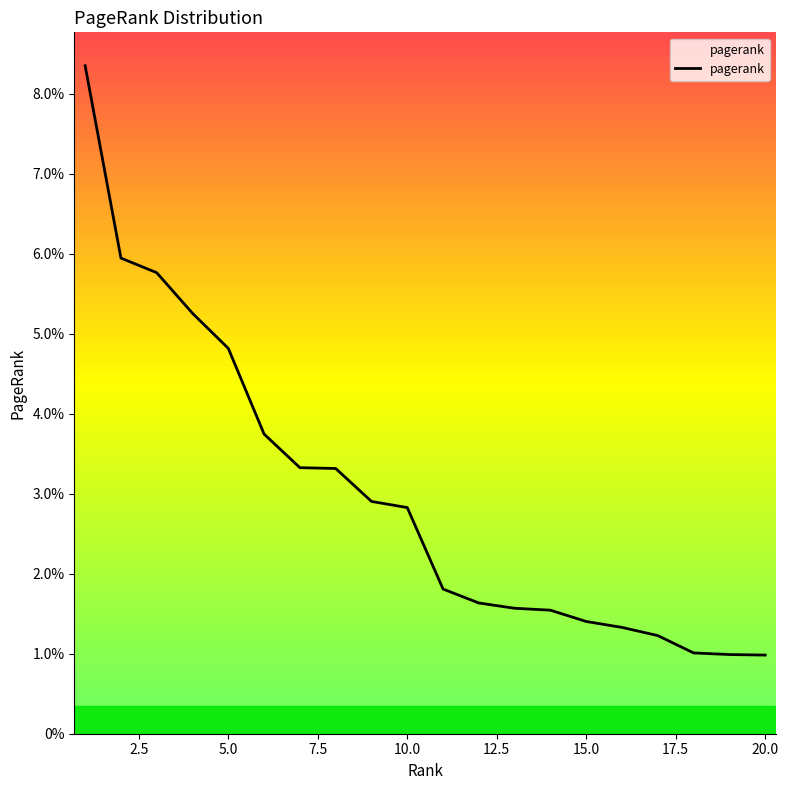

Does the chart have visible grid lines?

No